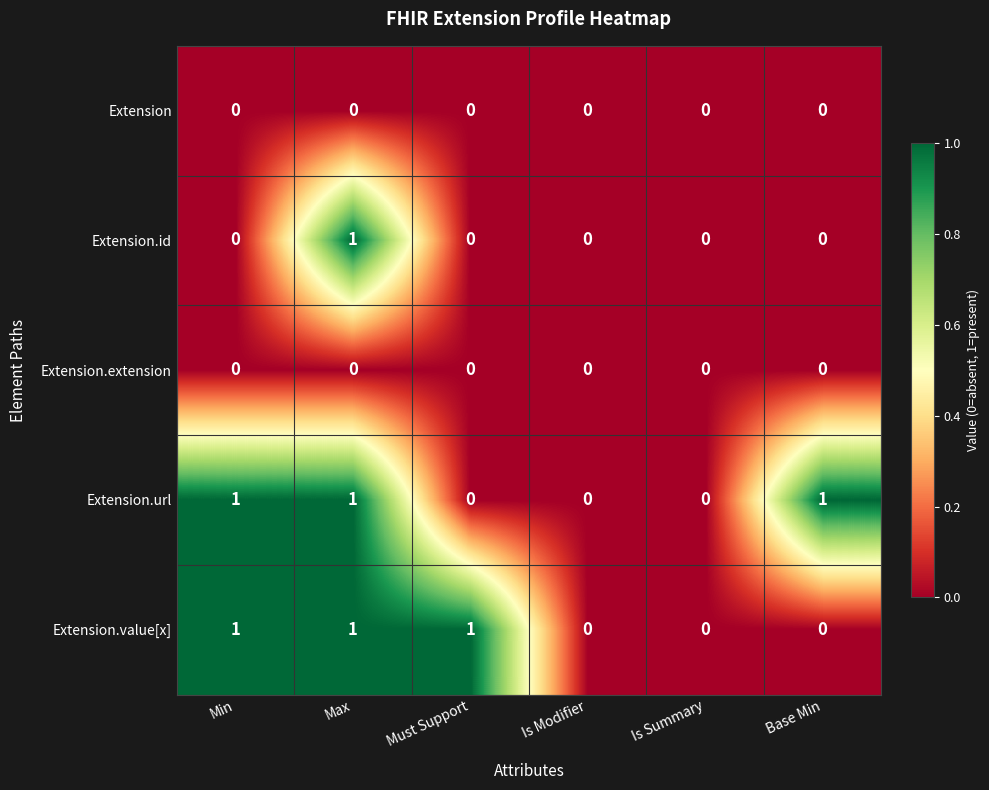

At which category is the sum across all series the highest?

Max